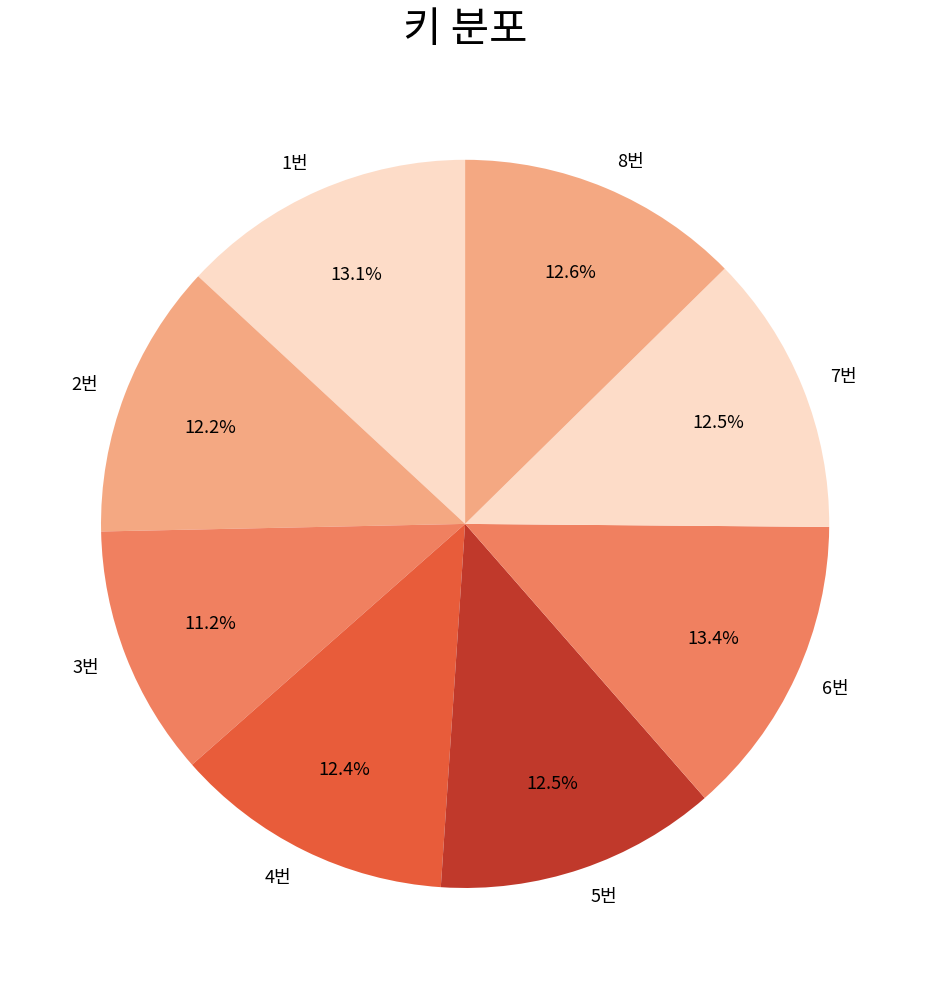

Which has a higher value, 6번 or 5번?

6번